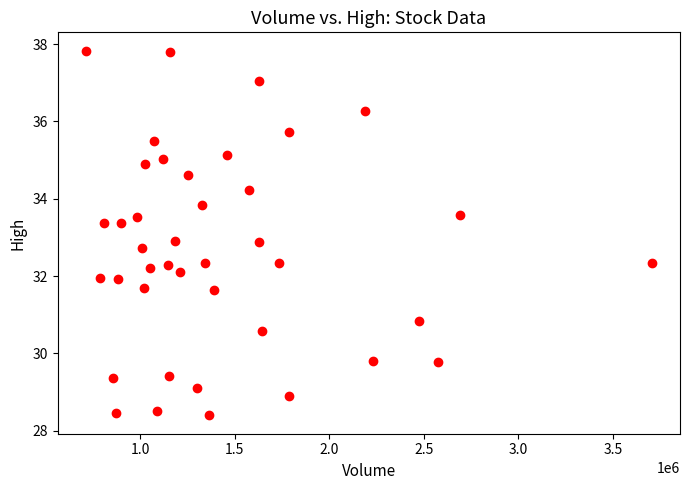

What is the range of Y values (max minus min)?

9.4